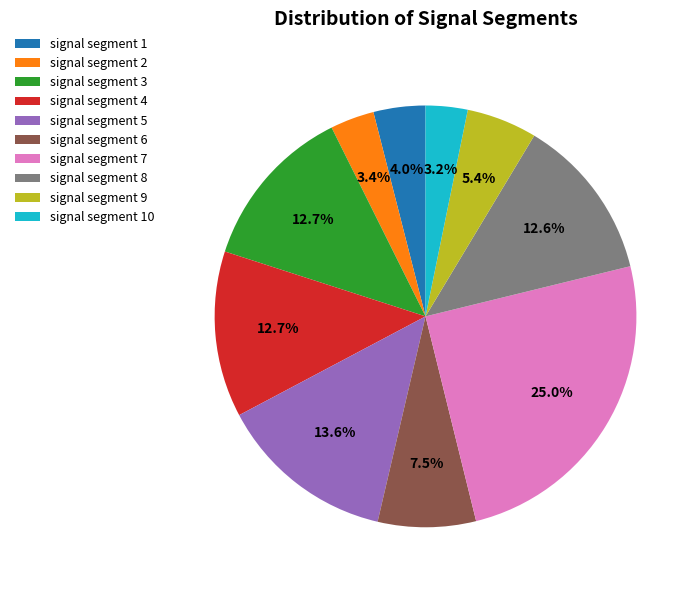

To the nearest percent, what is the average slice percentage?

10%